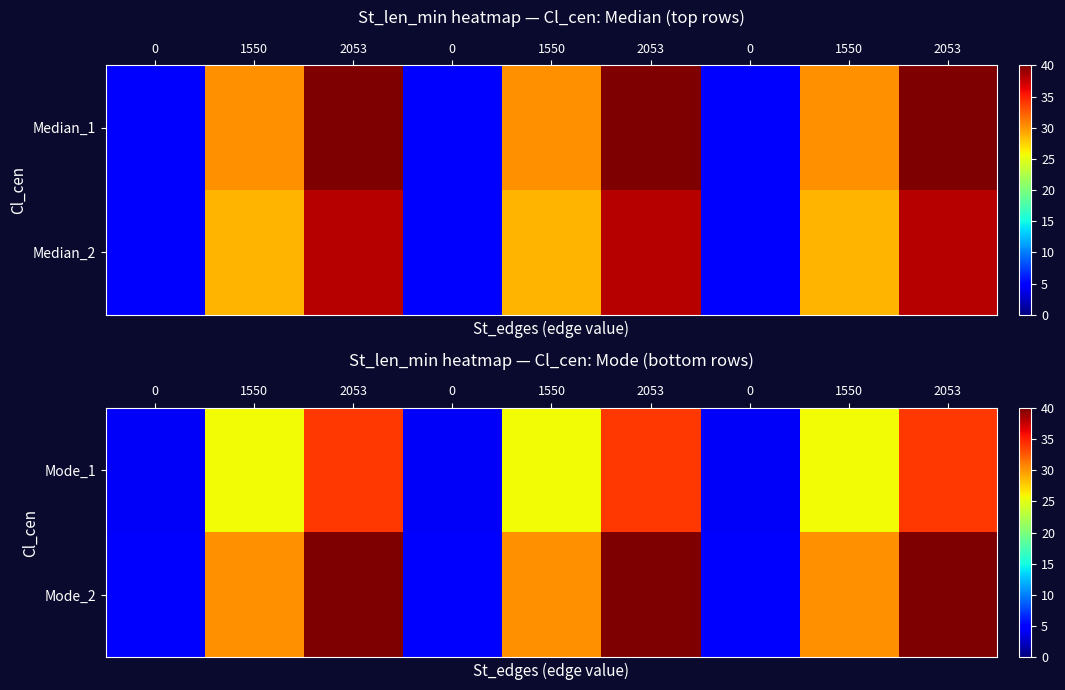

Is the value of Mode_2 at 1550 greater than the value of Mode_1 at 2053?

No